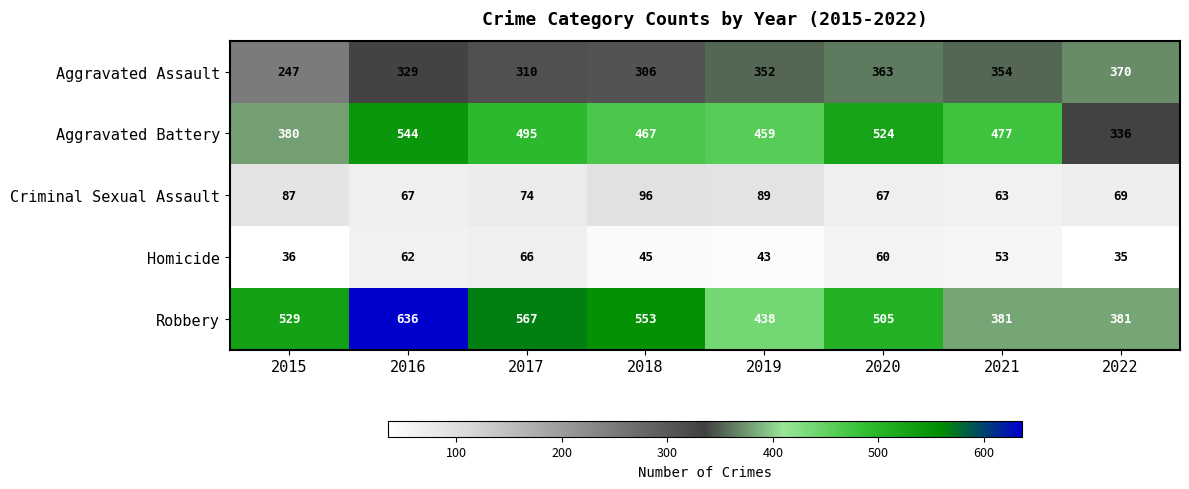

What is the spread (max minus min) of values at 2022?

346